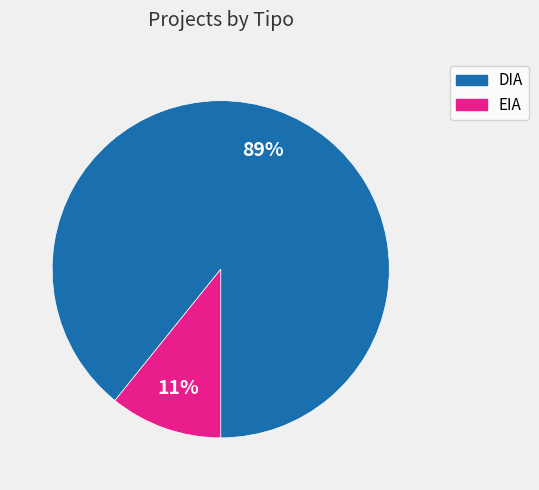

True or false: EIA accounts for 11% of the total.

True